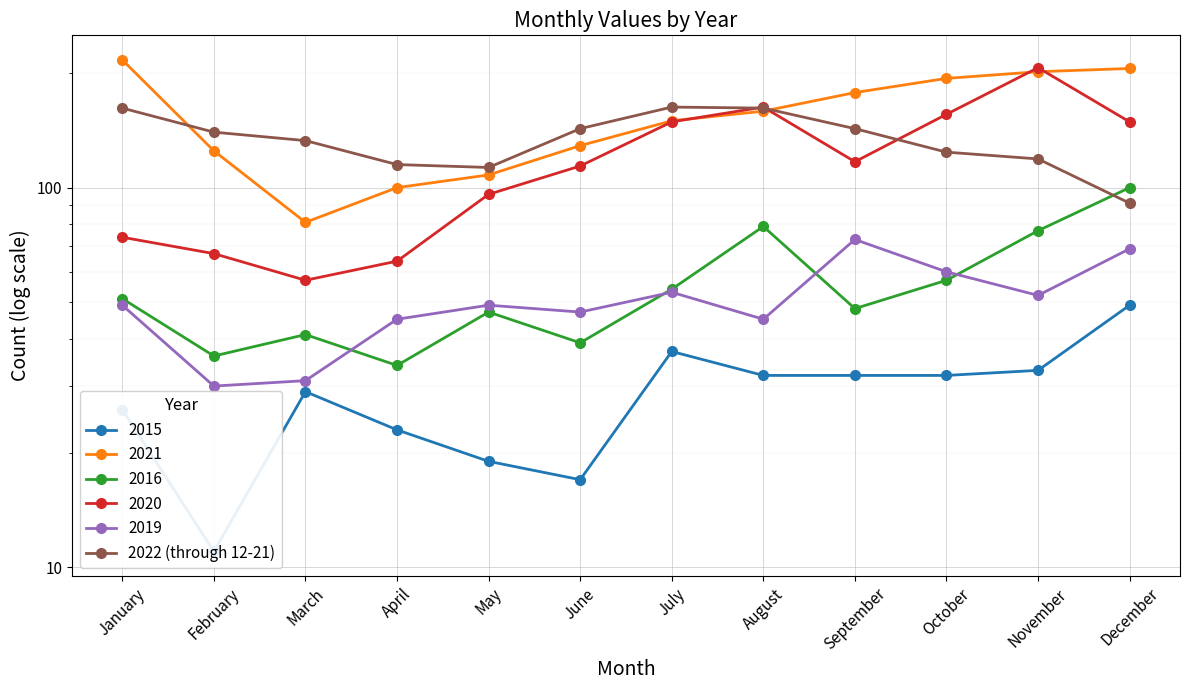

At which label is the value closest to 127?

October